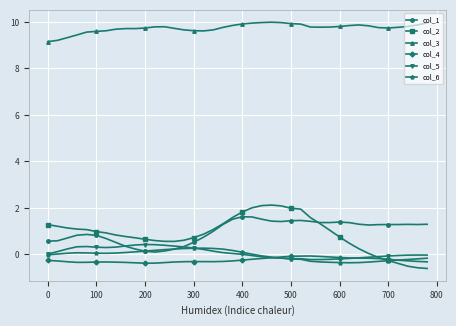

True or false: col_4 has more than 2 interior local peaks.

True